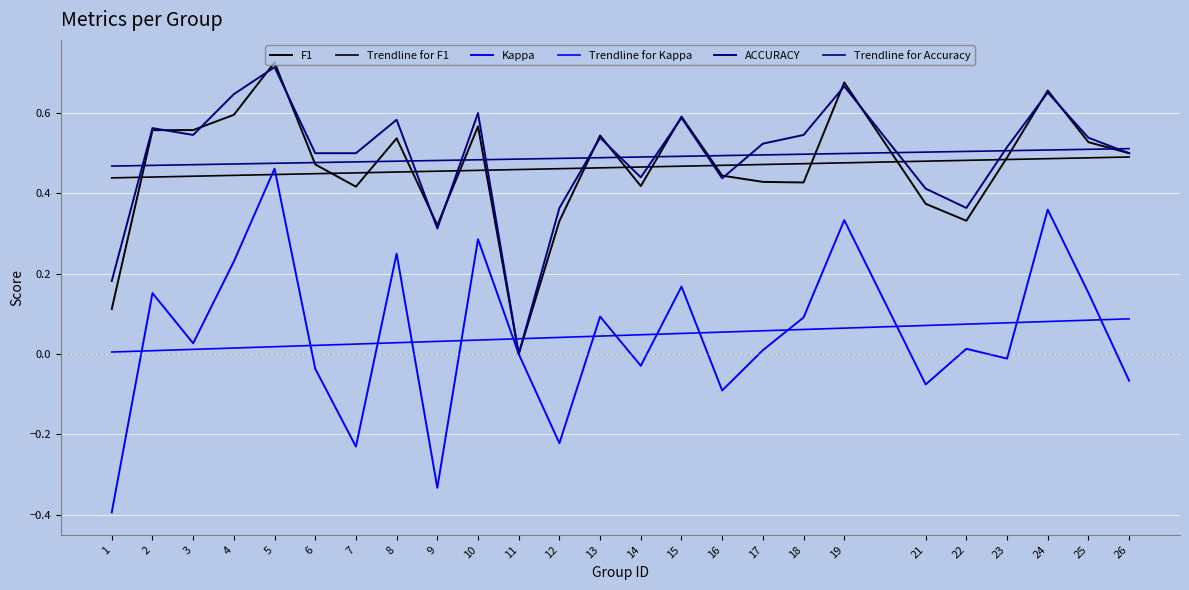

What is the total value across all series at 23?

2.1